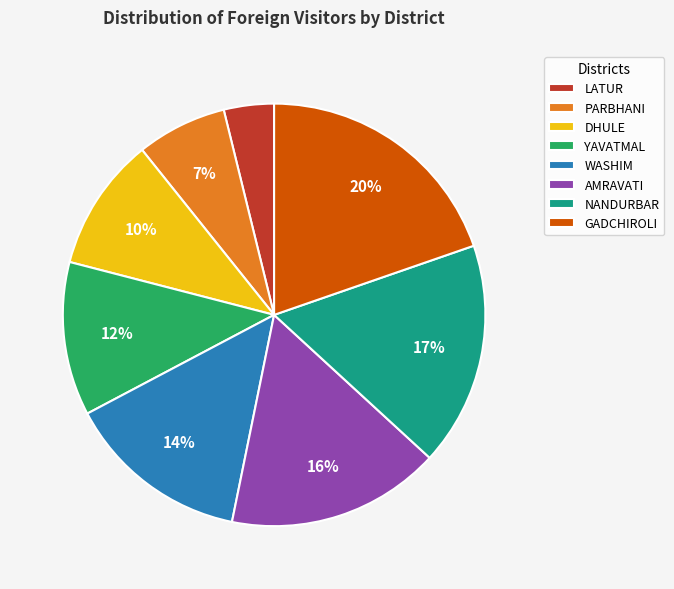

The DHULE slice represents 16% of the pie. True or false?

False